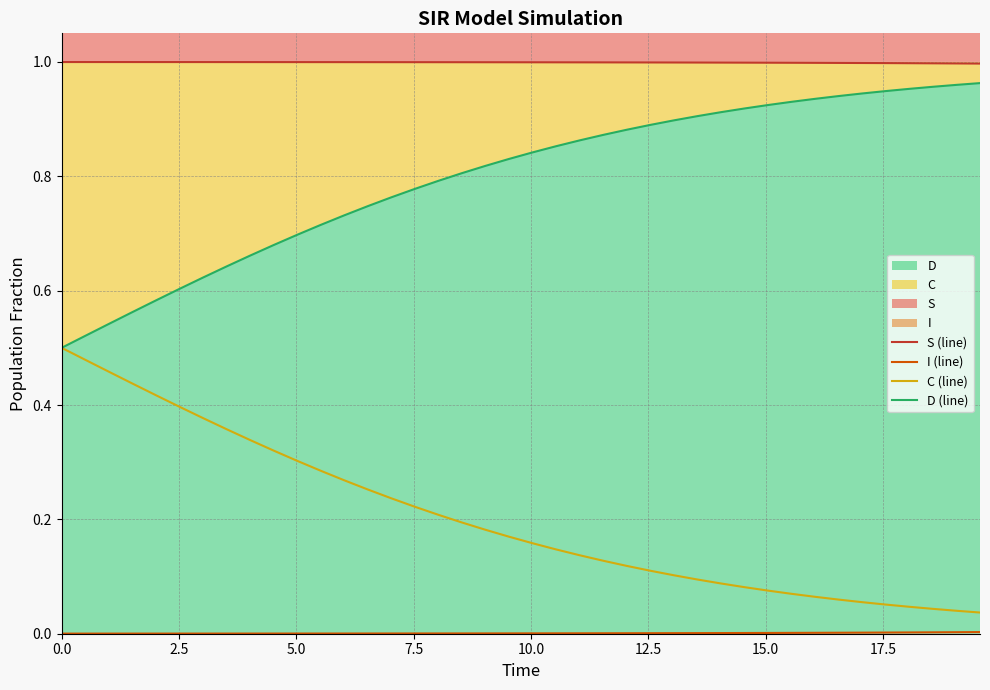

True or false: I (line) has a value of 0.0 at 23.

False